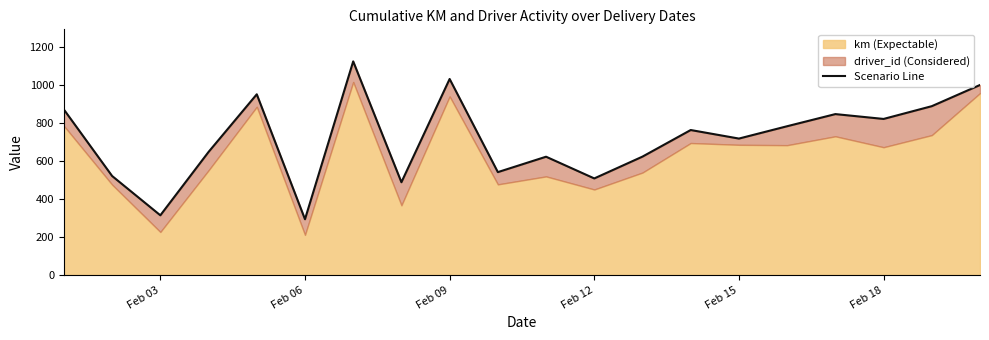

How many points are higher than both their immediate neighbors (excluding endpoints)?

6